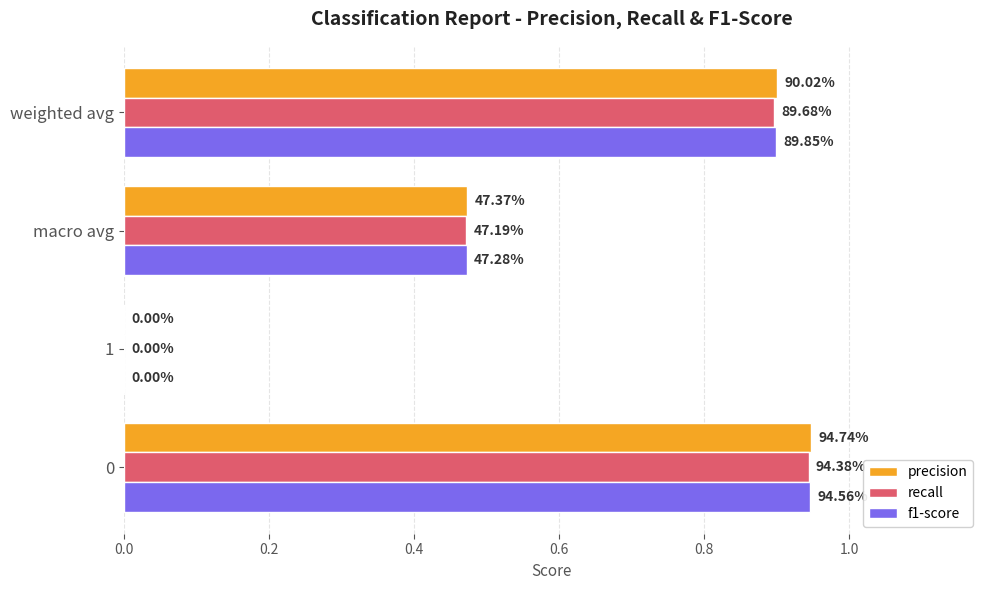

What are all the series names shown in the legend?

precision, recall, f1-score